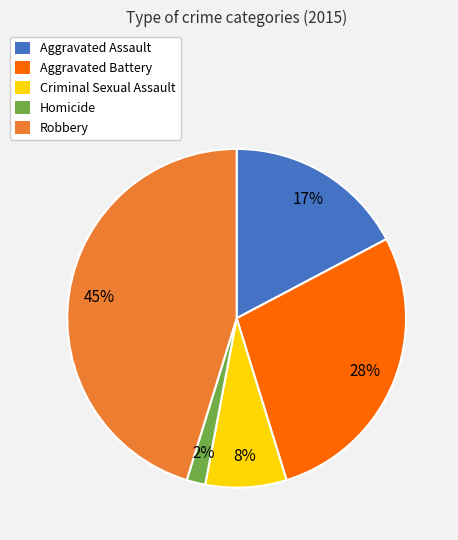

Between Aggravated Assault and Homicide, which is larger?

Aggravated Assault